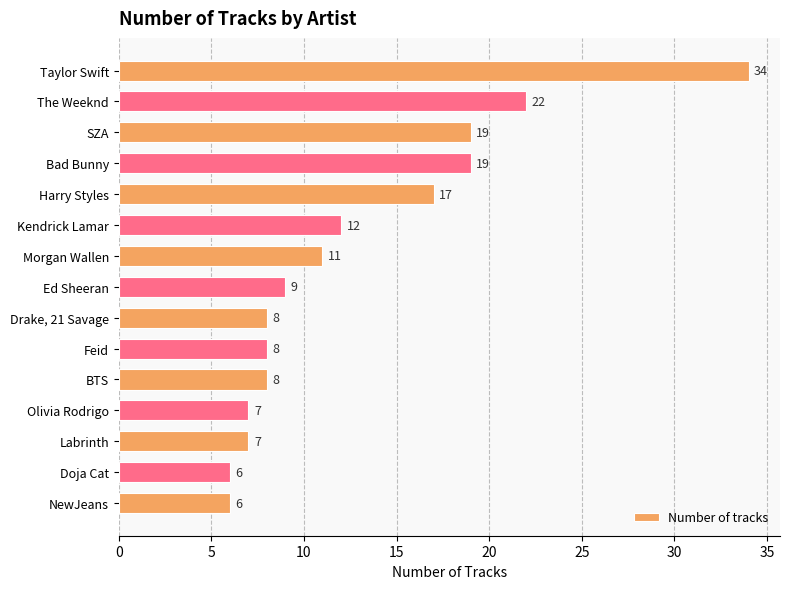

How many bars are there in total?

15